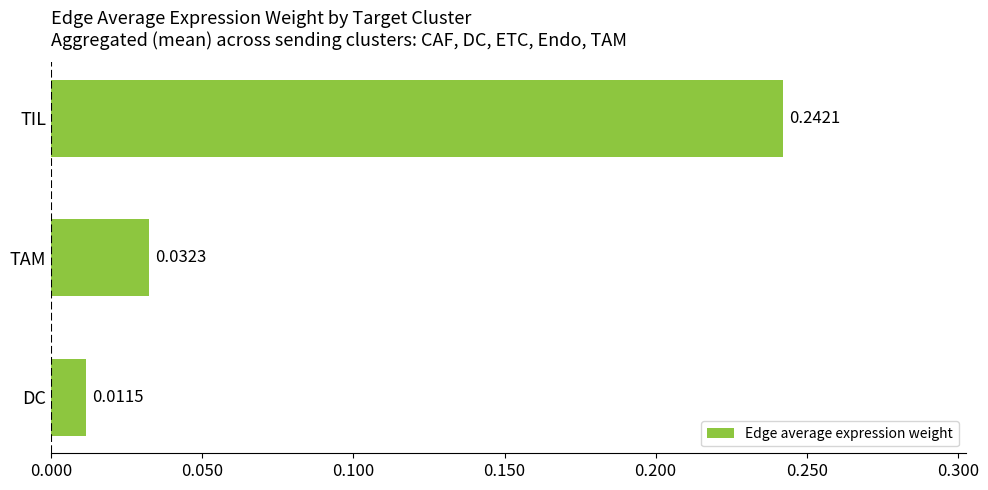

How many series are shown in this chart?

1